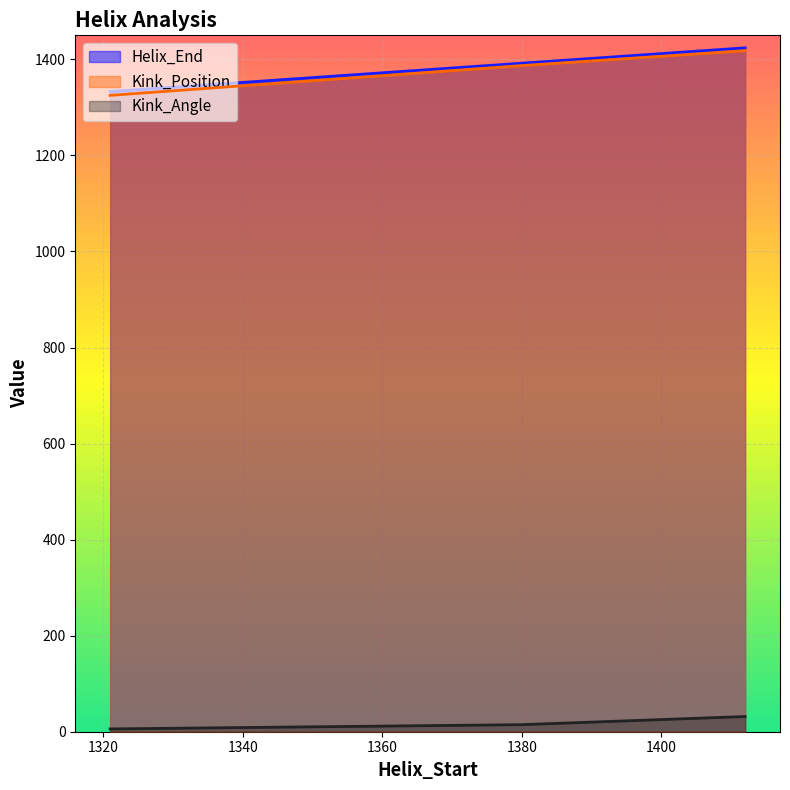

Is the value of Helix_End at 1412 greater than the value of Kink_Angle at 1412?

Yes